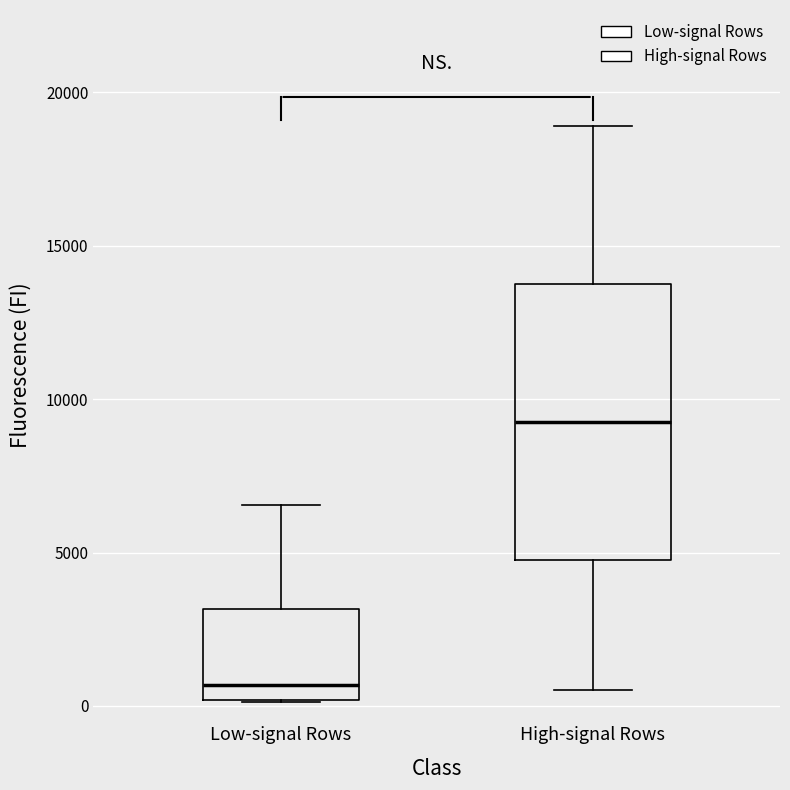

Reading left to right, read every box against the y-axis: the position of its median line, the range the box covers, and the ends of its whiskers. The values are not printed on the chart, so give them approximately, as read against the axis.

Low-signal Rows: median 500, box 0 to 3000, whiskers 0 to 6500
High-signal Rows: median 9500, box 5000 to 14000, whiskers 500 to 19000